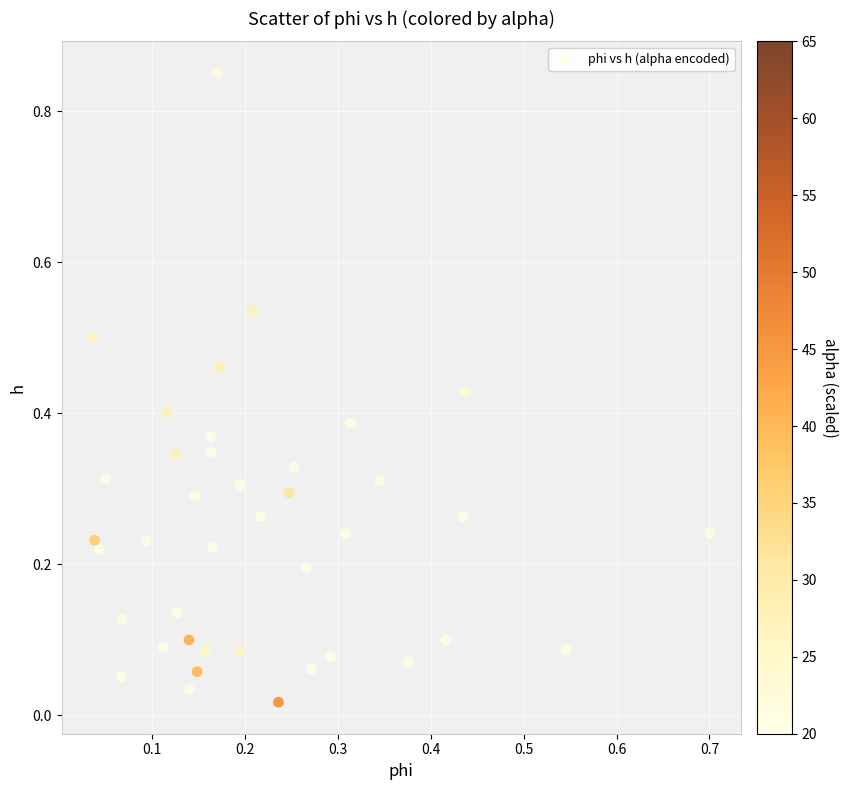

What is the range of X values (max minus min)?

0.7